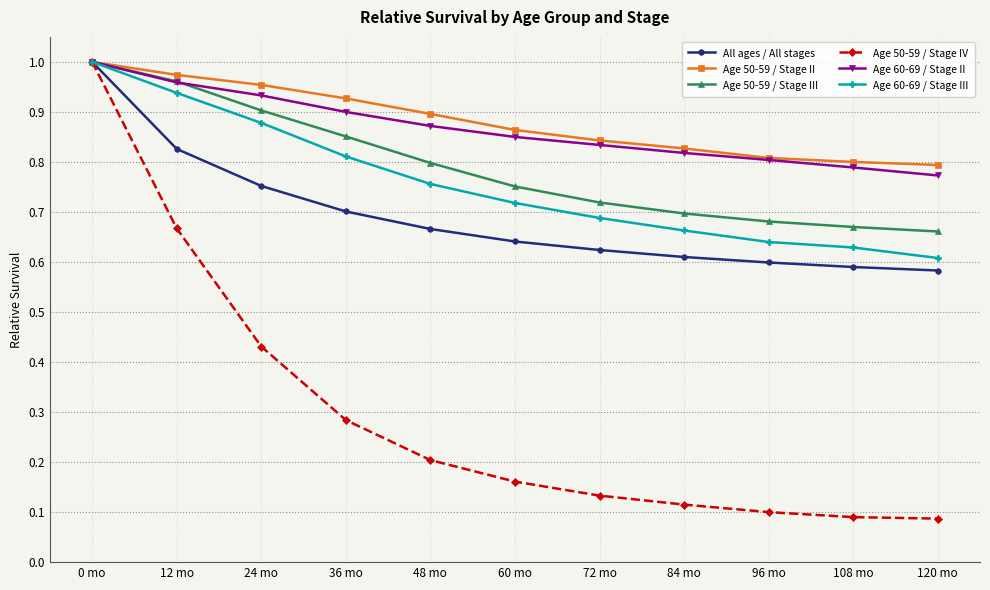

Is it true that Age 50-59 / Stage IV equals 1.0 at 12 mo?

False